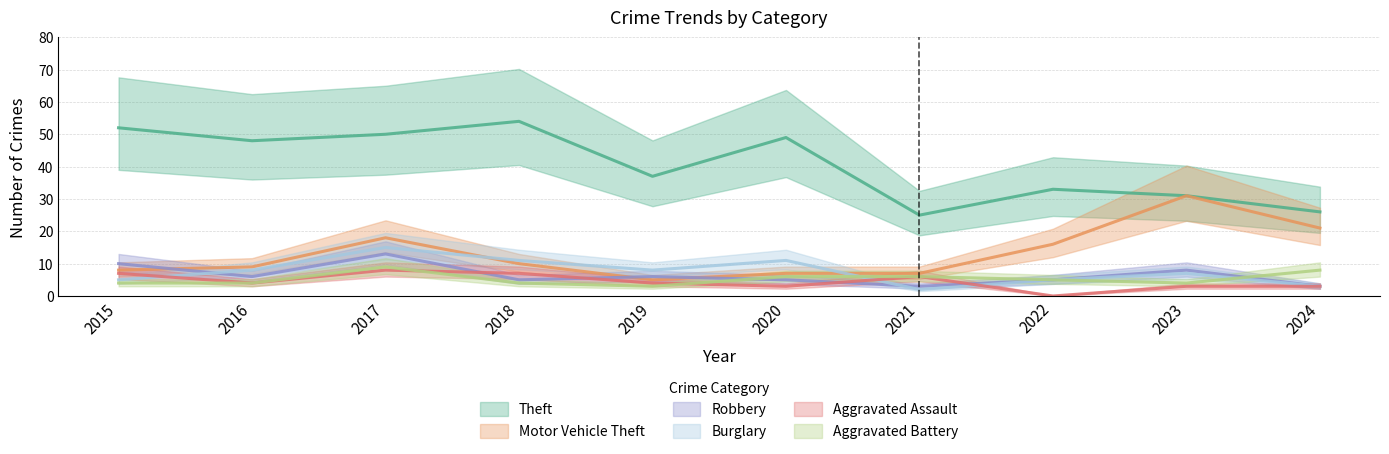

At which category does the chart reach its peak across all series?

2018